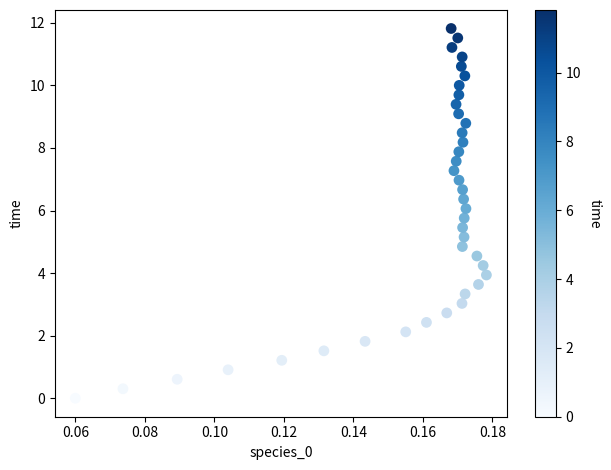

What is the range of Y values (max minus min)?

11.8